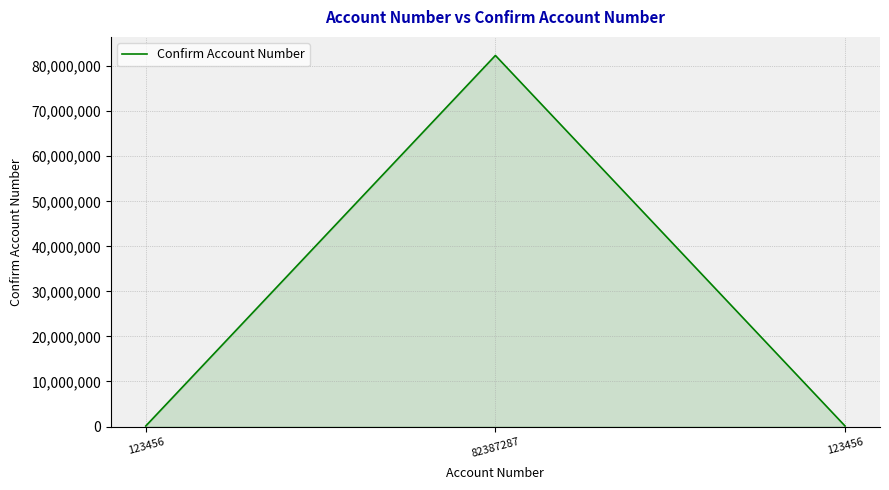

Which category has the highest value across all series?

82387287